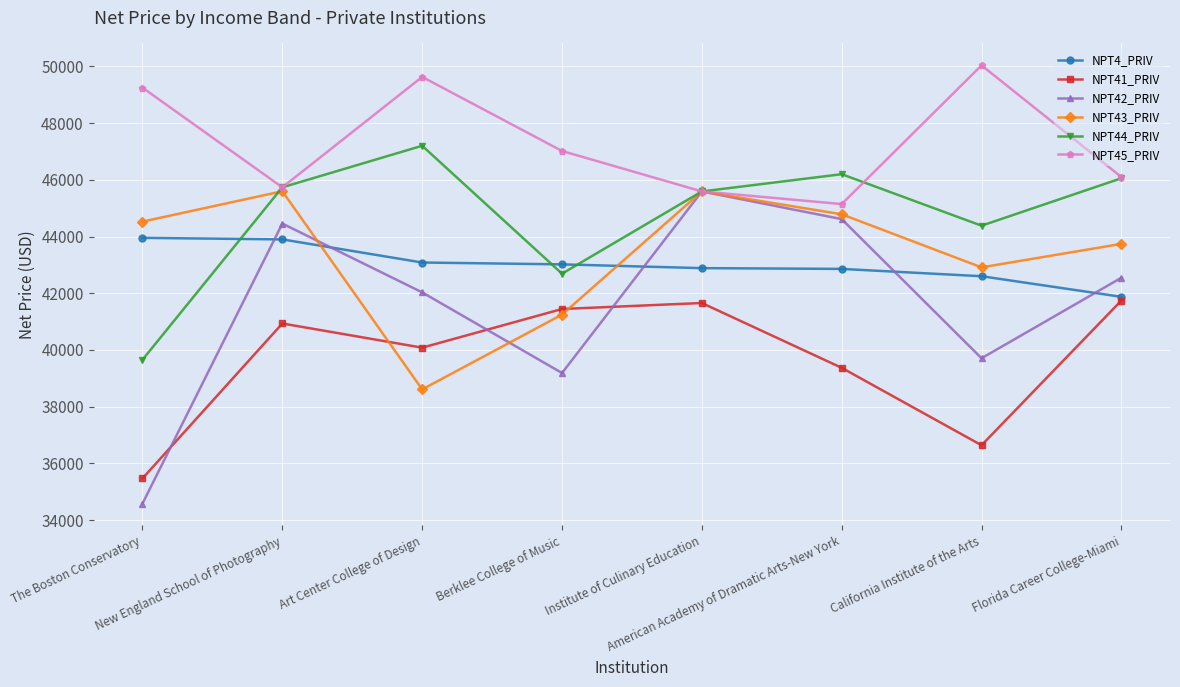

How many categories are shown in the chart?

8